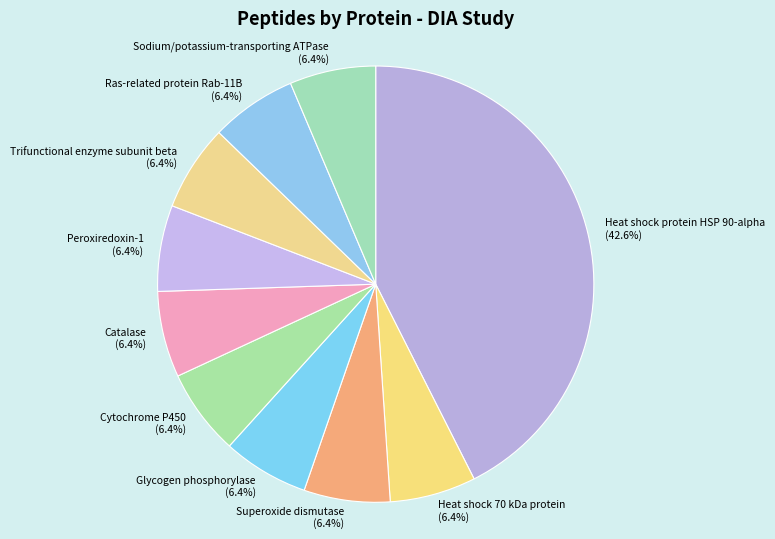

Do Heat shock 70 kDa protein and Cytochrome P450 together represent more than half of the pie?

No